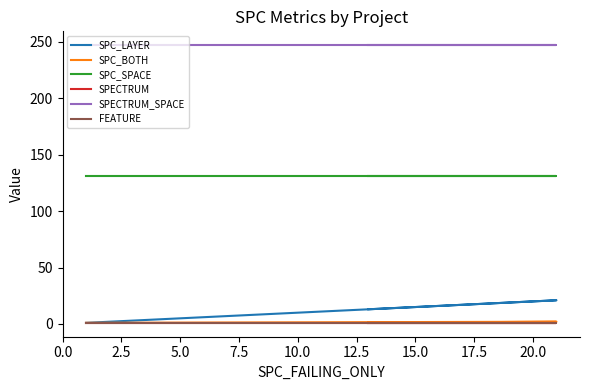

What is the sum of the SPECTRUM_SPACE values at 5.0 and 2.5?

494